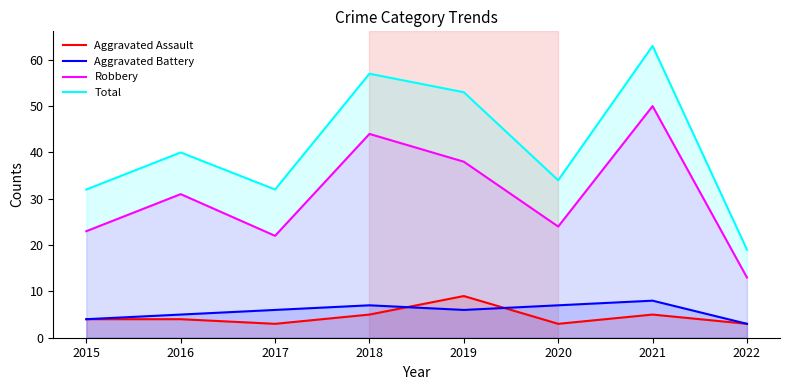

After their last crossing, which series has the higher values: Aggravated Battery or Aggravated Assault?

Aggravated Battery